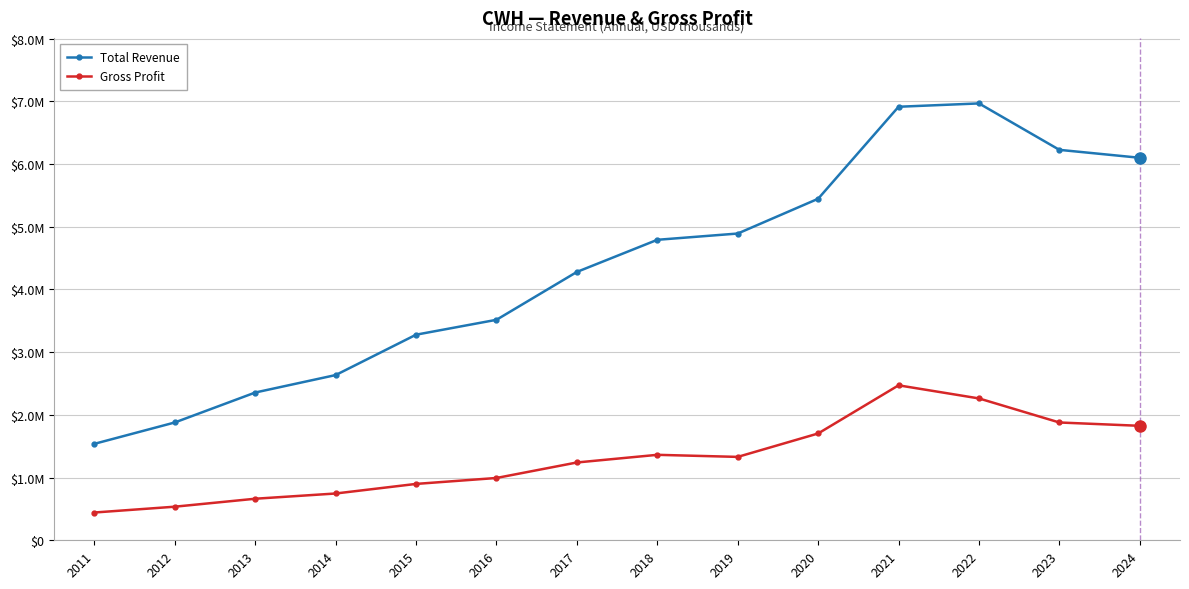

What are all the series names shown in the legend?

Total Revenue, Gross Profit